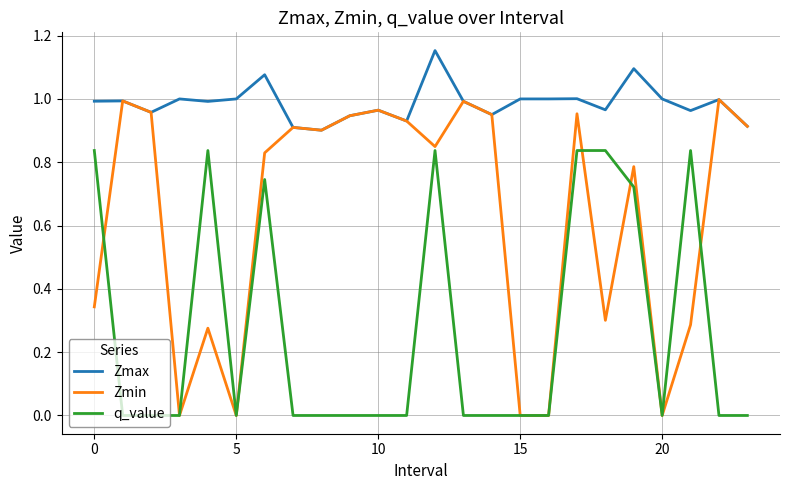

List the series in order of their peak value, lowest first.

q_value, Zmin, Zmax